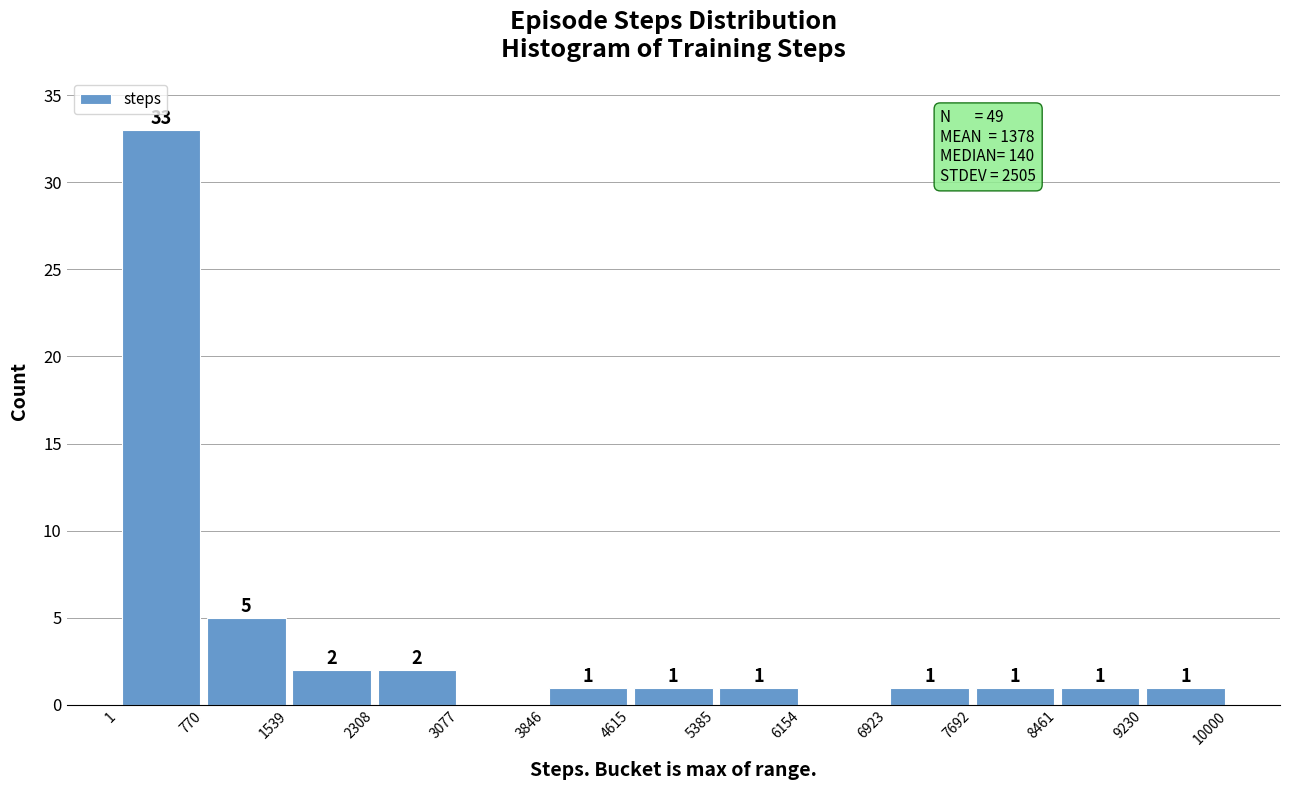

Which range on the x-axis has the tallest bar?

1 to 770